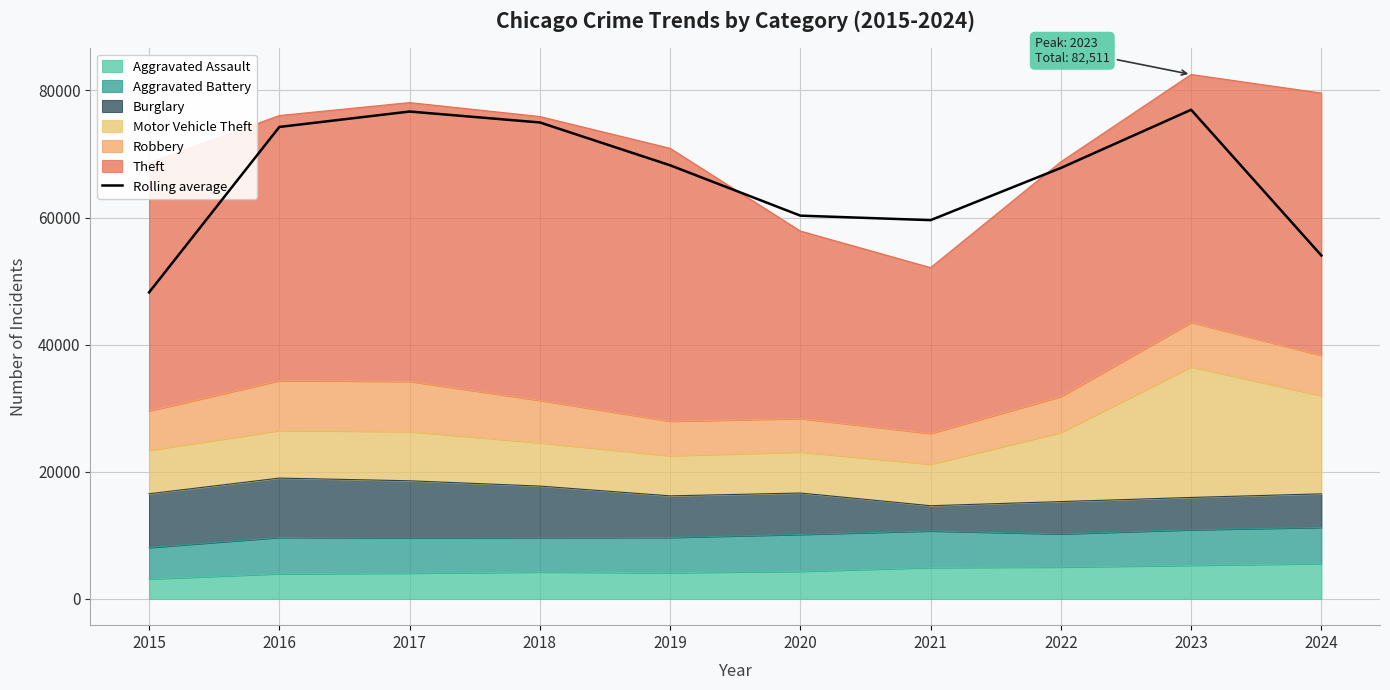

List the labels in order of value, largest first.

2023, 2017, 2018, 2016, 2019, 2022, 2020, 2021, 2024, 2015